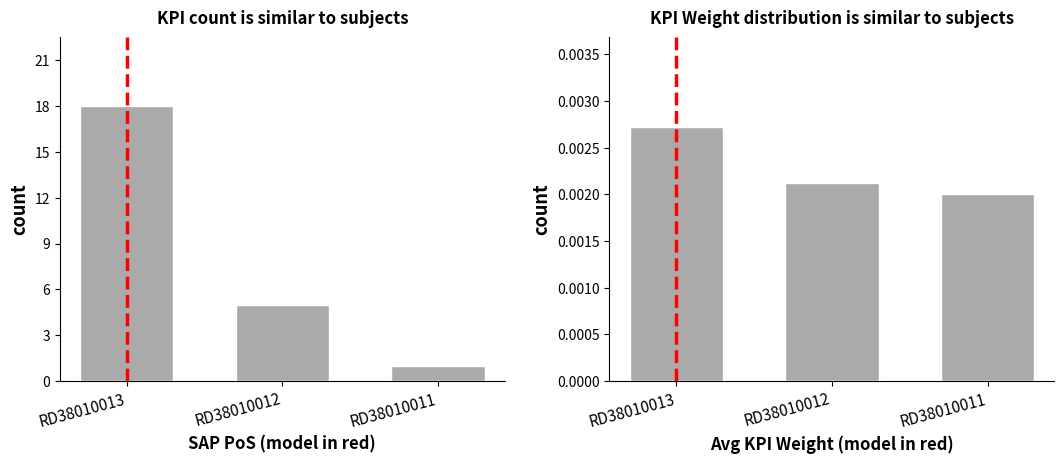

Which category has the lowest value across all series?

RD38010011